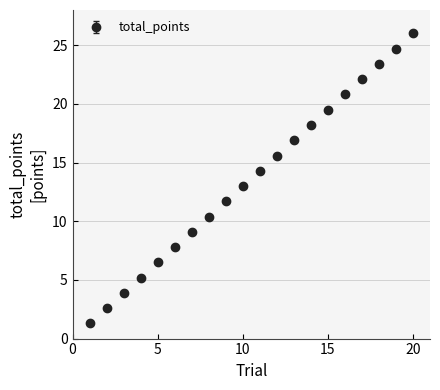

True or false: there are more than 0 points higher than both neighbors.

False